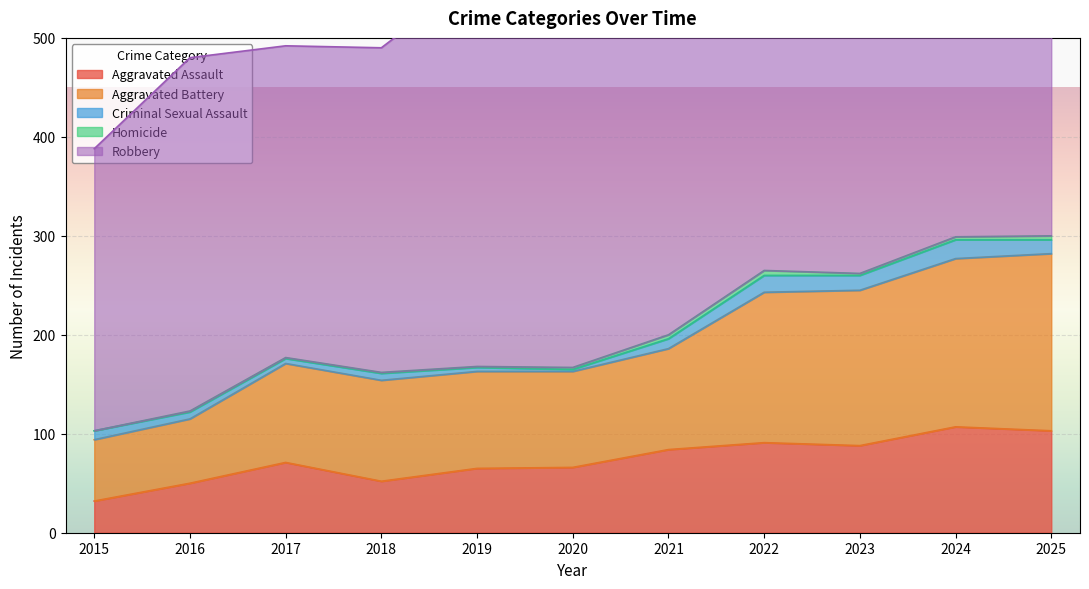

True or false: Aggravated Battery and Criminal Sexual Assault intersect in this chart.

False